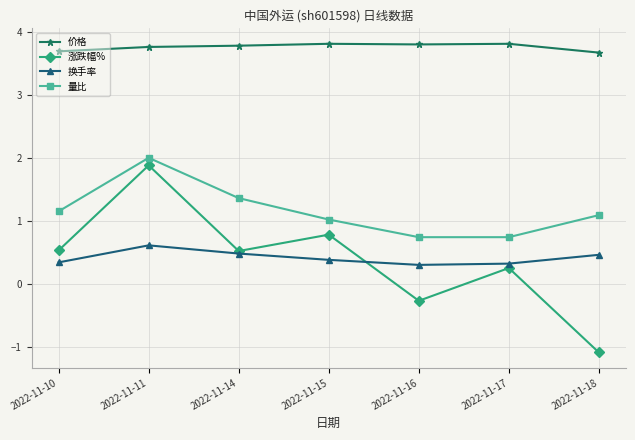

True or false: 换手率 and 价格 intersect in this chart.

False